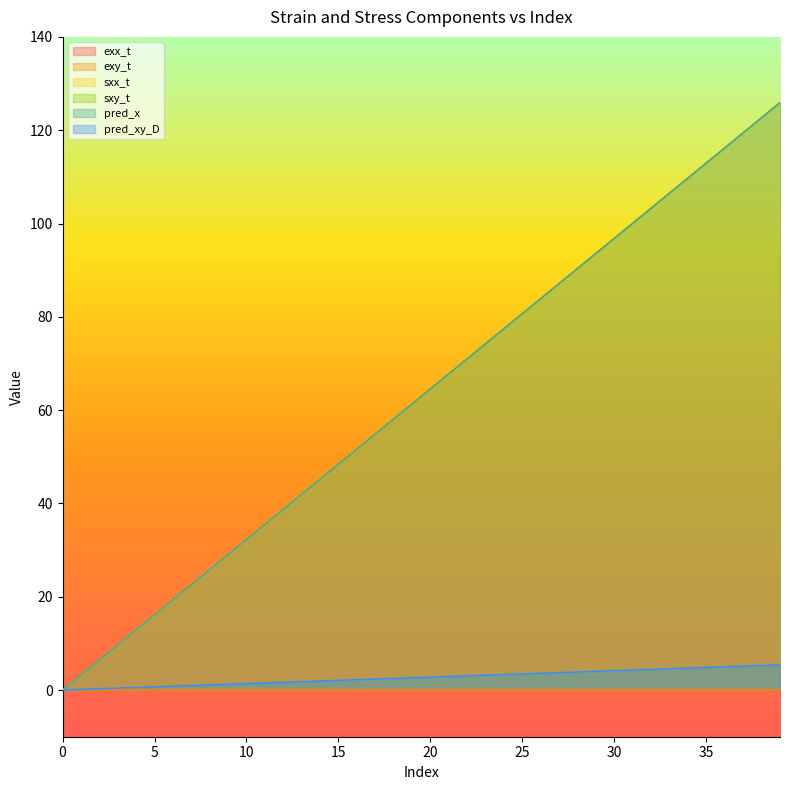

Reading right to left, transcribe all the data shown in this chart.

exx_t: 0.0	0.0	0.0	0.0	0.0	0.0	0.0	0.0	0.0	0.0	0.0	0.0	0.0	0.0	0.0	0.0	0.0	0.0	0.0	0.0	0.0	0.0	0.0	0.0	0.0	0.0	0.0	0.0	0.0	0.0	0.0	0.0	0.0	0.0	0.0	0.0	0.0	0.0	0.0	0.0
exy_t: 0.0	0.0	0.0	0.0	0.0	0.0	0.0	0.0	0.0	0.0	0.0	0.0	0.0	0.0	0.0	0.0	0.0	0.0	0.0	0.0	0.0	0.0	0.0	0.0	0.0	0.0	0.0	0.0	0.0	0.0	0.0	0.0	0.0	0.0	0.0	0.0	0.0	0.0	0.0	0.0
sxx_t: 125.9	122.7	119.5	116.2	113.0	109.8	106.5	103.3	100.1	96.9	93.6	90.4	87.2	83.9	80.7	77.5	74.3	71.0	67.8	64.6	61.3	58.1	54.9	51.7	48.4	45.2	42.0	38.7	35.5	32.3	29.1	25.8	22.6	19.4	16.1	12.9	9.7	6.5	3.2	0.0
sxy_t: 5.4	5.3	5.1	5.0	4.8	4.7	4.6	4.4	4.3	4.2	4.0	3.9	3.7	3.6	3.5	3.3	3.2	3.0	2.9	2.8	2.6	2.5	2.4	2.2	2.1	1.9	1.8	1.7	1.5	1.4	1.2	1.1	1.0	0.8	0.7	0.6	0.4	0.3	0.1	0.0
pred_x: 125.9	122.7	119.5	116.2	113.0	109.8	106.5	103.3	100.1	96.9	93.6	90.4	87.2	83.9	80.7	77.5	74.3	71.0	67.8	64.6	61.3	58.1	54.9	51.7	48.4	45.2	42.0	38.7	35.5	32.3	29.1	25.8	22.6	19.4	16.1	12.9	9.7	6.5	3.2	0.0
pred_xy_D: 5.4	5.3	5.1	5.0	4.8	4.7	4.6	4.4	4.3	4.2	4.0	3.9	3.7	3.6	3.5	3.3	3.2	3.0	2.9	2.8	2.6	2.5	2.4	2.2	2.1	1.9	1.8	1.7	1.5	1.4	1.2	1.1	1.0	0.8	0.7	0.6	0.4	0.3	0.1	0.0